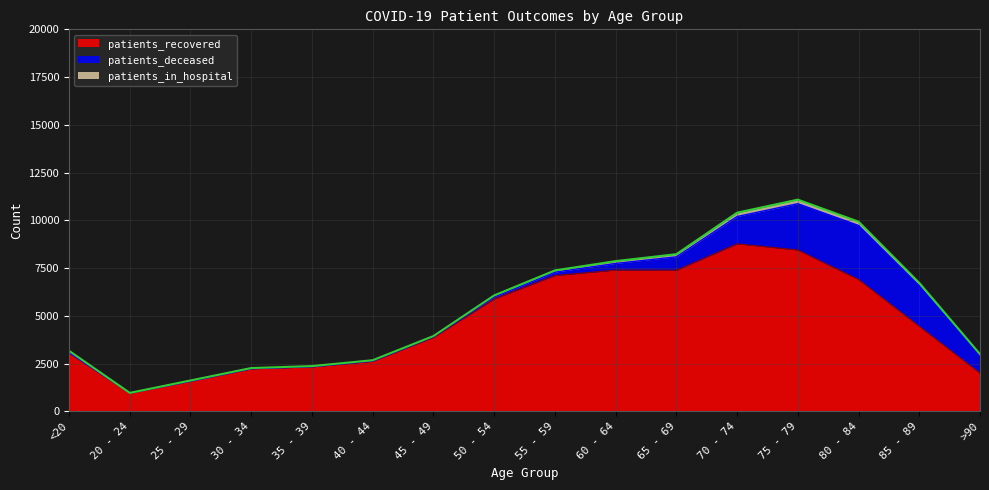

Which label corresponds to the smallest value in the chart?

20 - 24